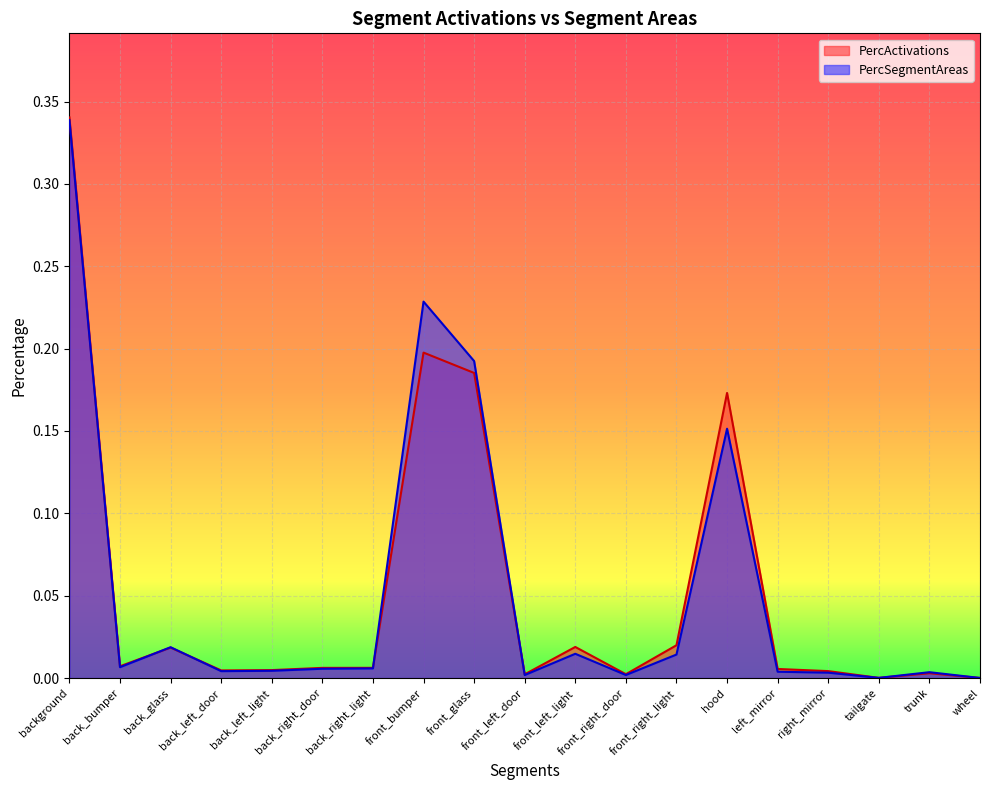

Between wheel and front_right_door, which is larger?

front_right_door